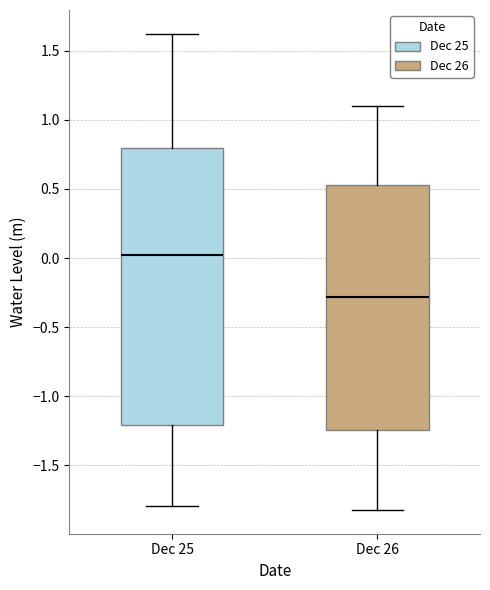

Reading left to right, transcribe this box plot: for each box, give where its median line is, the range the box spans, and where its two whiskers end, as read against the y-axis. The values are not printed on the chart, so give them approximately, as read against the axis.

Dec 25: median 0.05, box -1.20 to 0.80, whiskers -1.80 to 1.60
Dec 26: median -0.30, box -1.25 to 0.55, whiskers -1.80 to 1.10